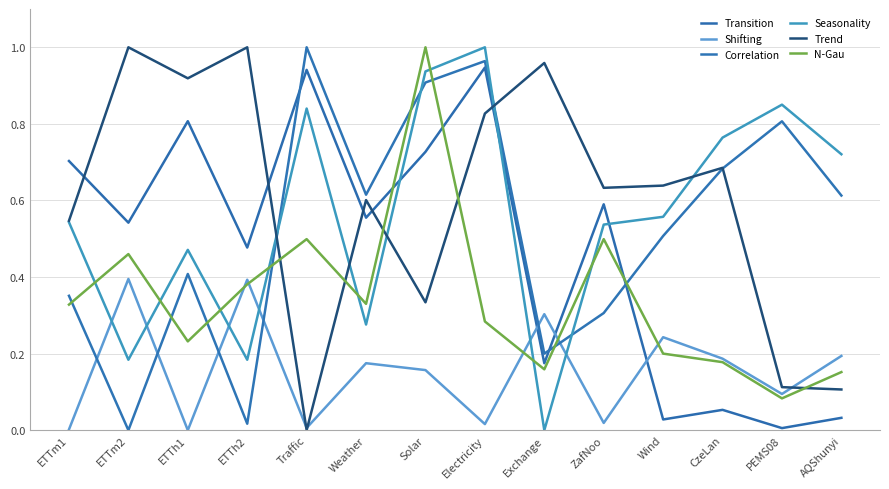

The value of Shifting at AQShunyi is 0.2. True or false?

True